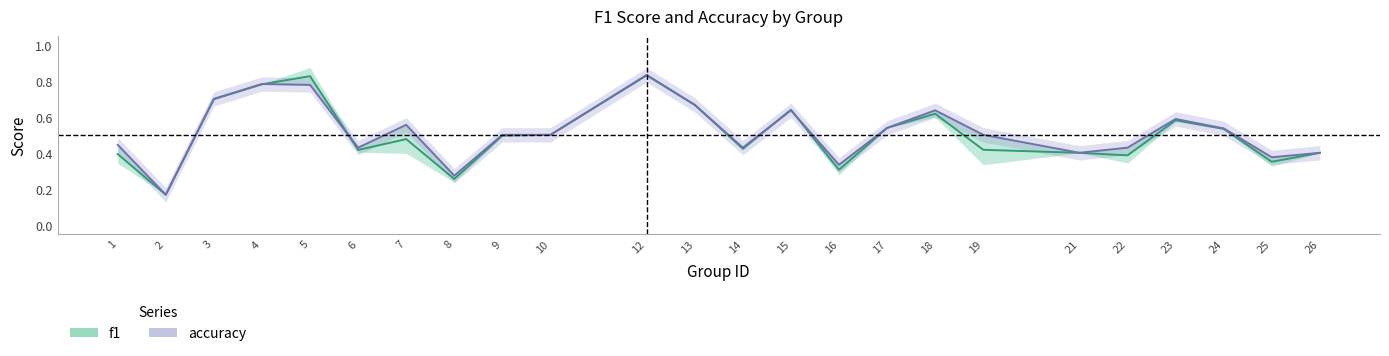

Where is the first local minimum for f1?

2